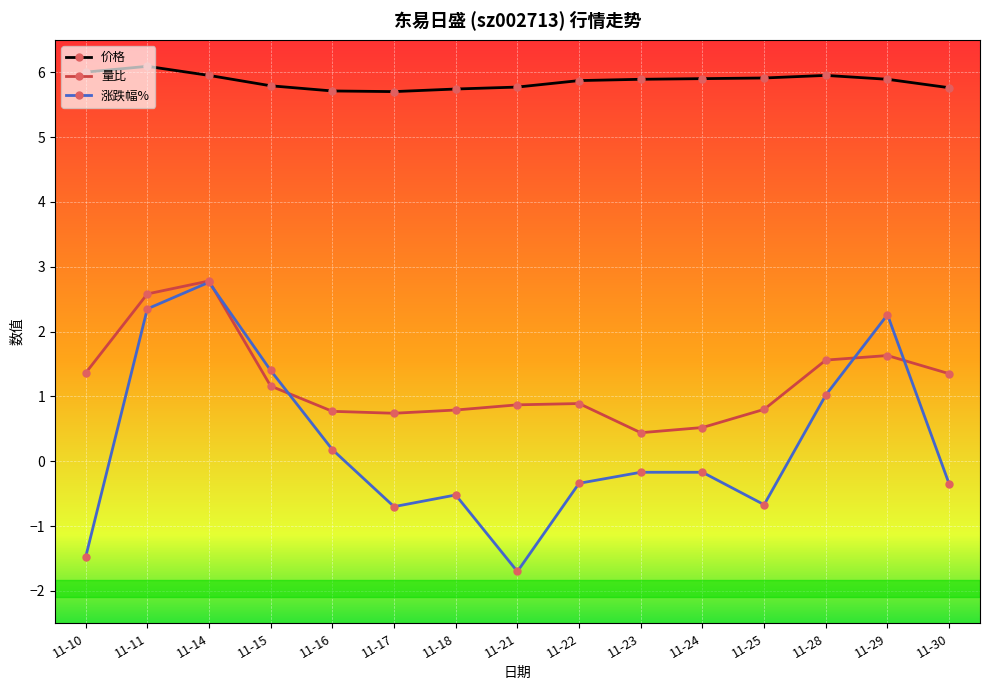

How many lines are shown in the chart?

3